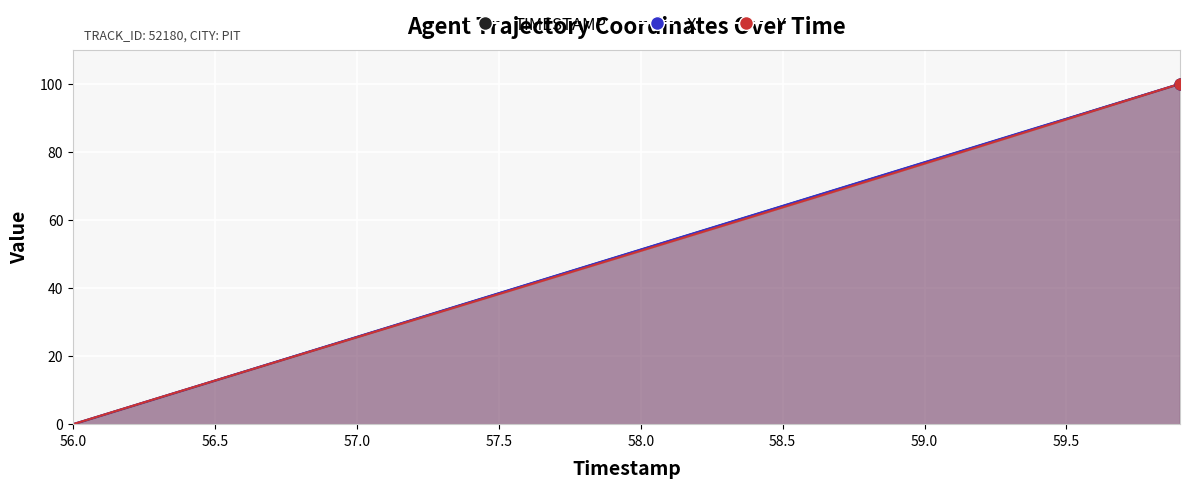

Is the value of TIMESTAMP at 57.0 greater than the value of Y at 56.0?

Yes